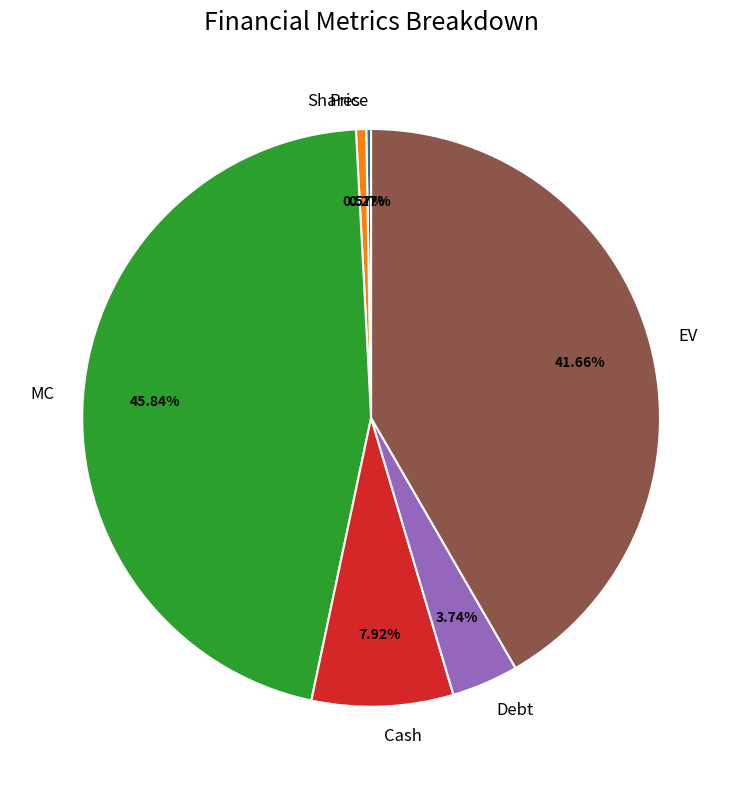

Which has a higher value, EV or MC?

MC